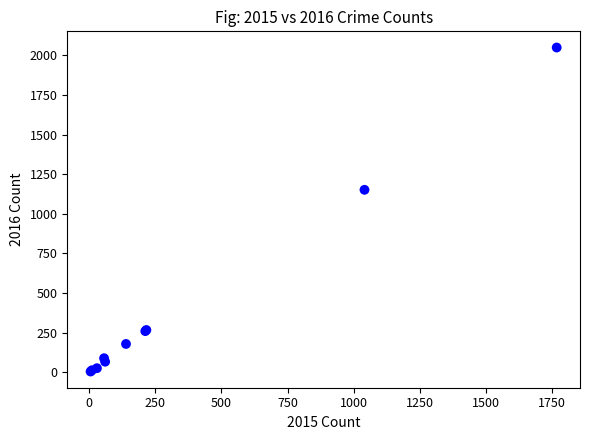

What Y value in the scatter plot is closest to 1026?

1151